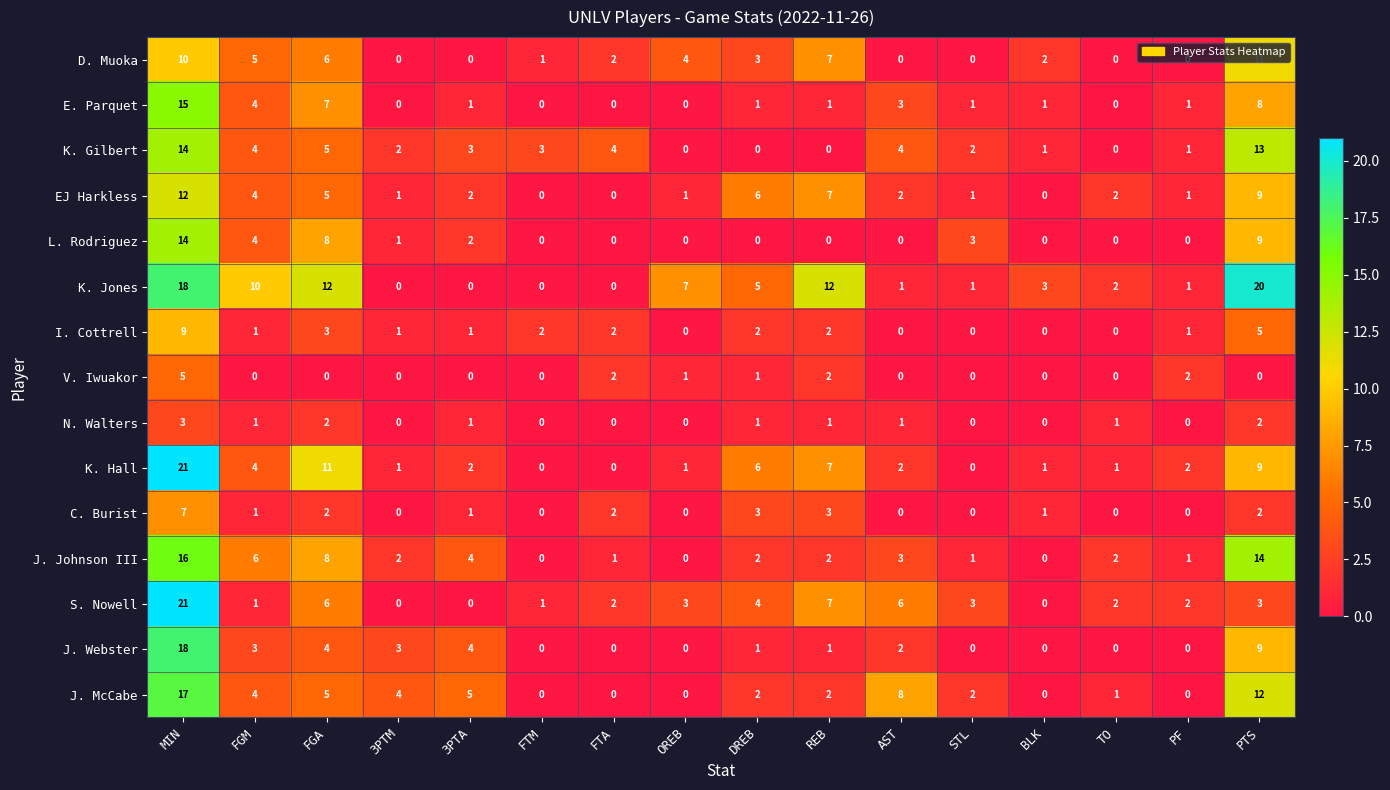

At how many categories does at least one series exceed 14?

2